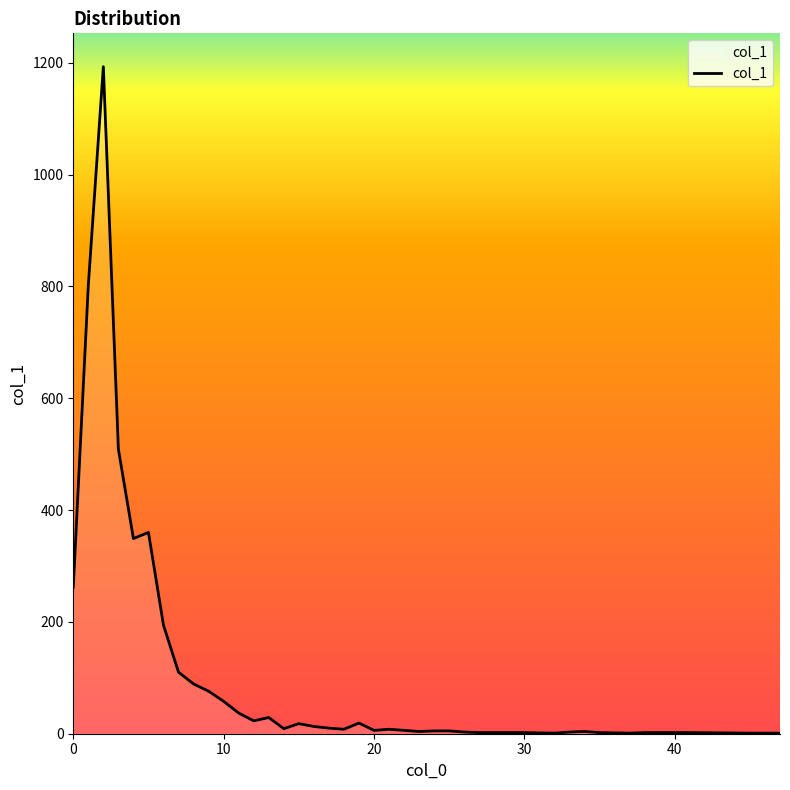

What is the greatest value displayed?

1193